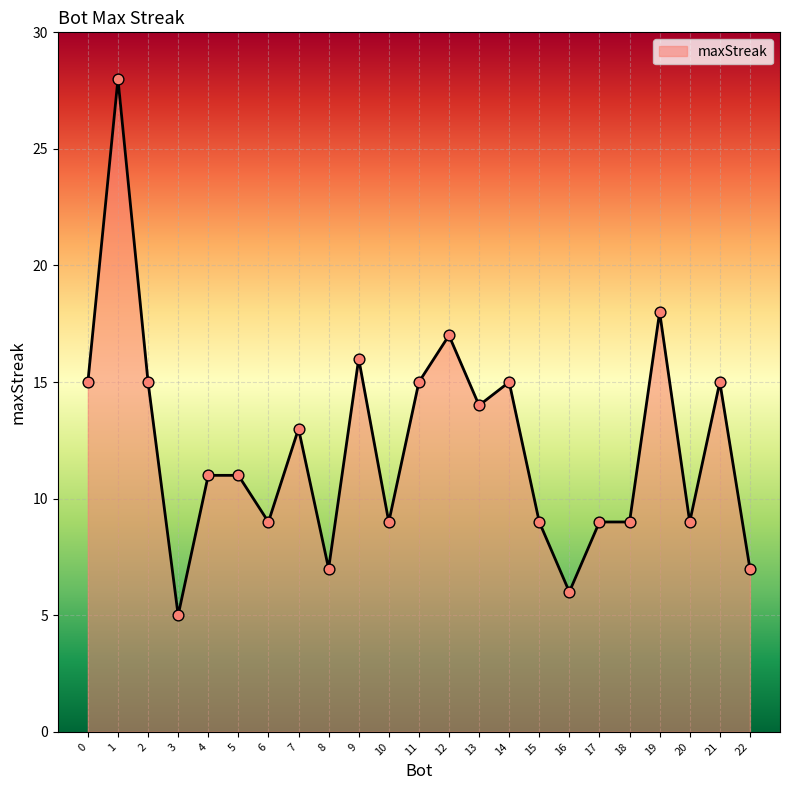

Between 11 and 18, which is larger?

11